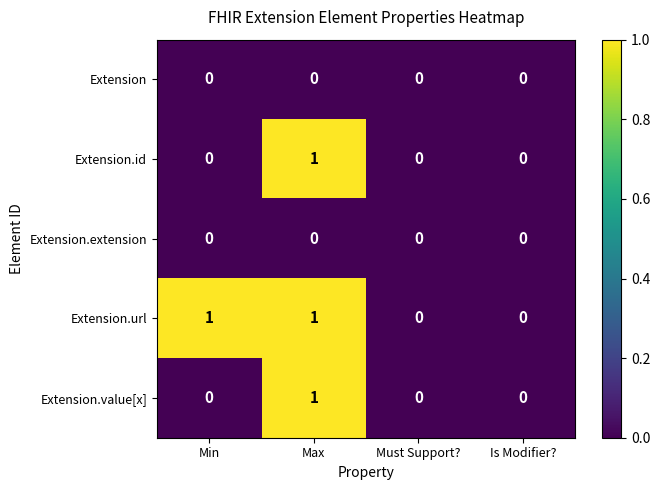

What is the spread (max minus min) of values at Max?

1